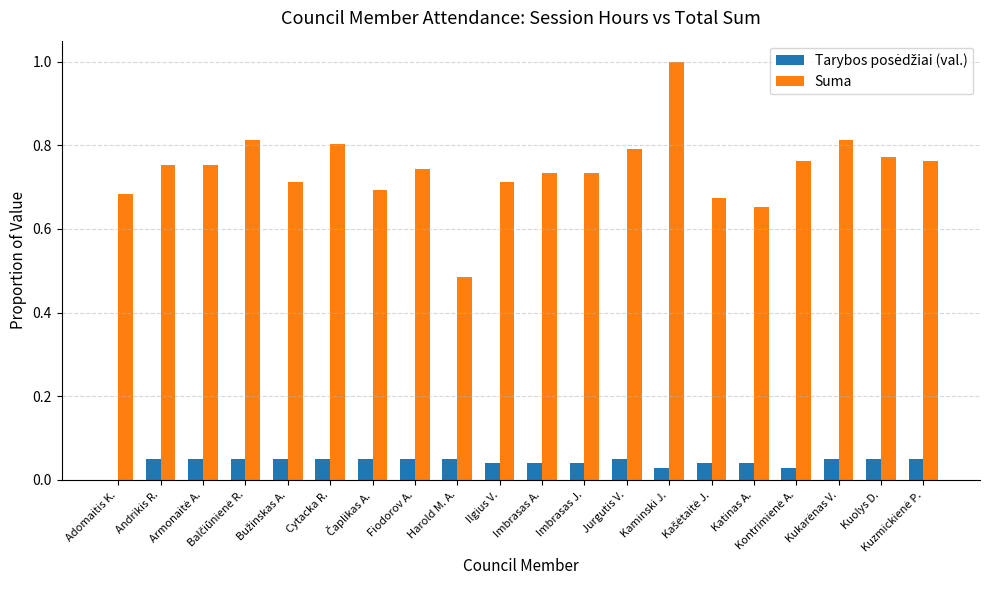

Does the chart contain stacked bars?

No